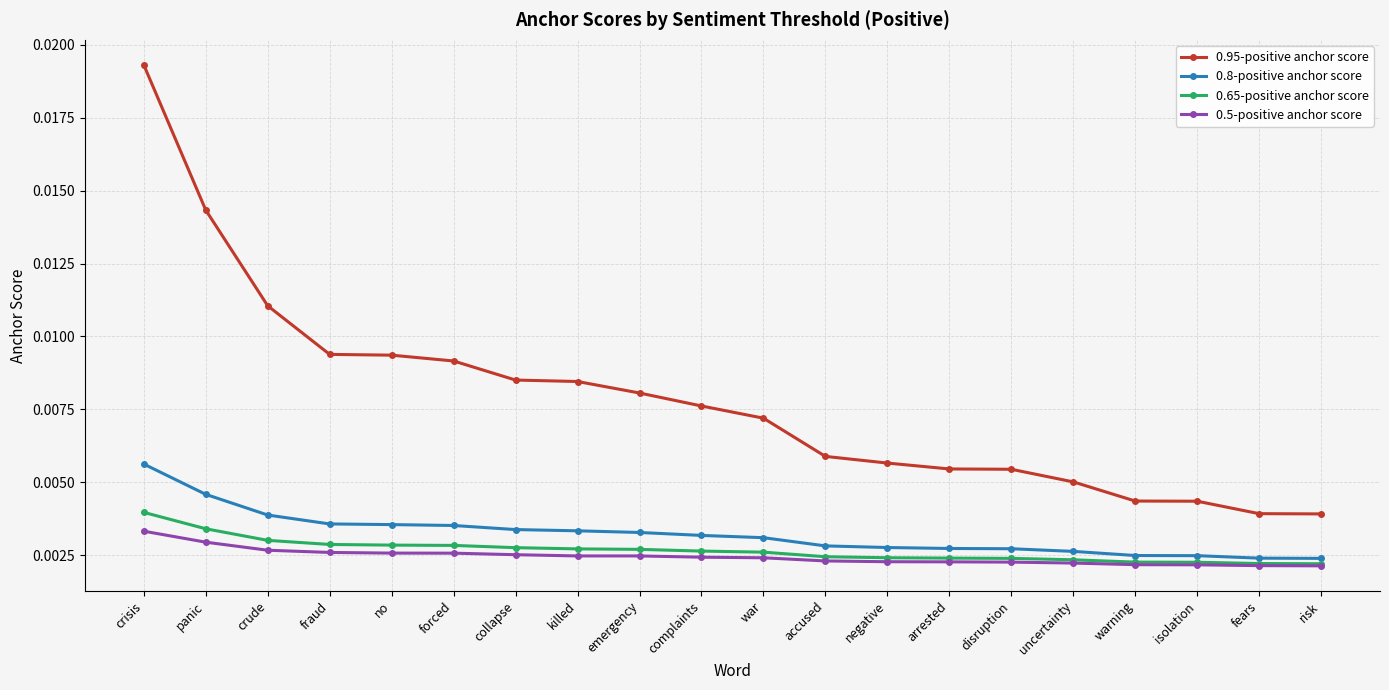

Count the 0.8-positive anchor score values in the range 0 to 1.

20